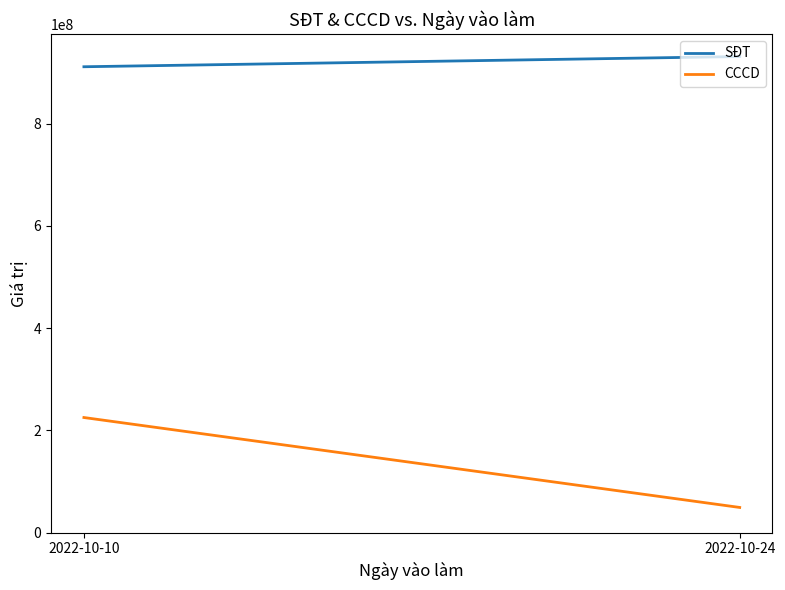

Reading left to right, transcribe all the data shown in this chart.

SĐT: 2022-10-10=911135483	2022-10-24=931114781
CCCD: 2022-10-10=225121617	2022-10-24=49234020